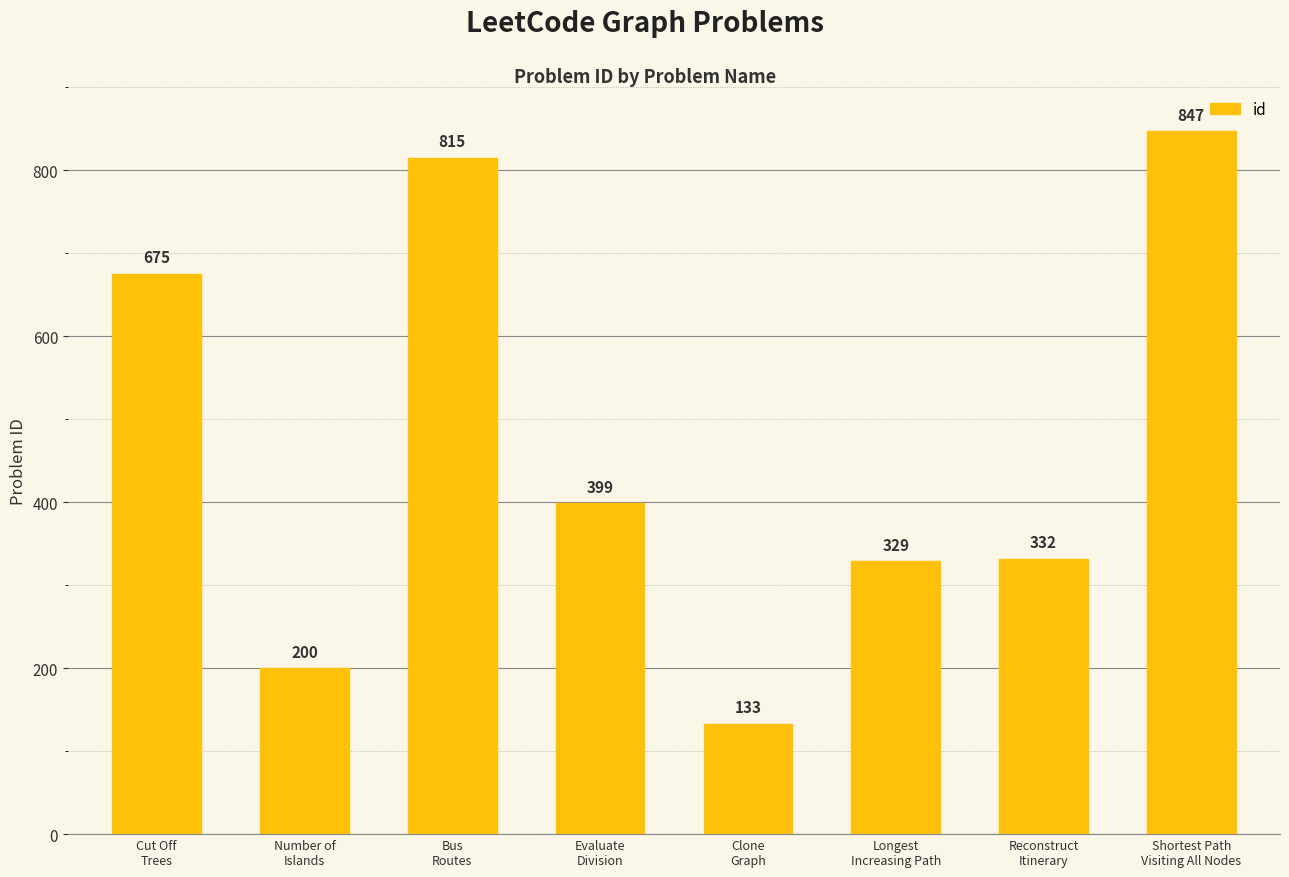

What is the label of the 5th bar from the right?

Evaluate
Division